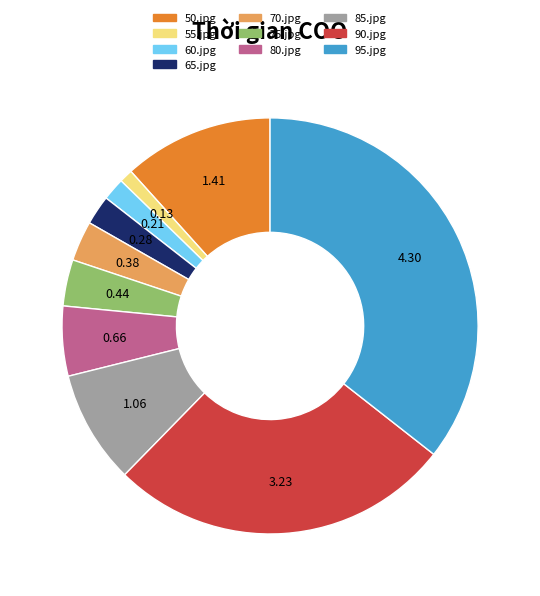

Combined, do 60.jpg and 80.jpg account for over 50%?

No